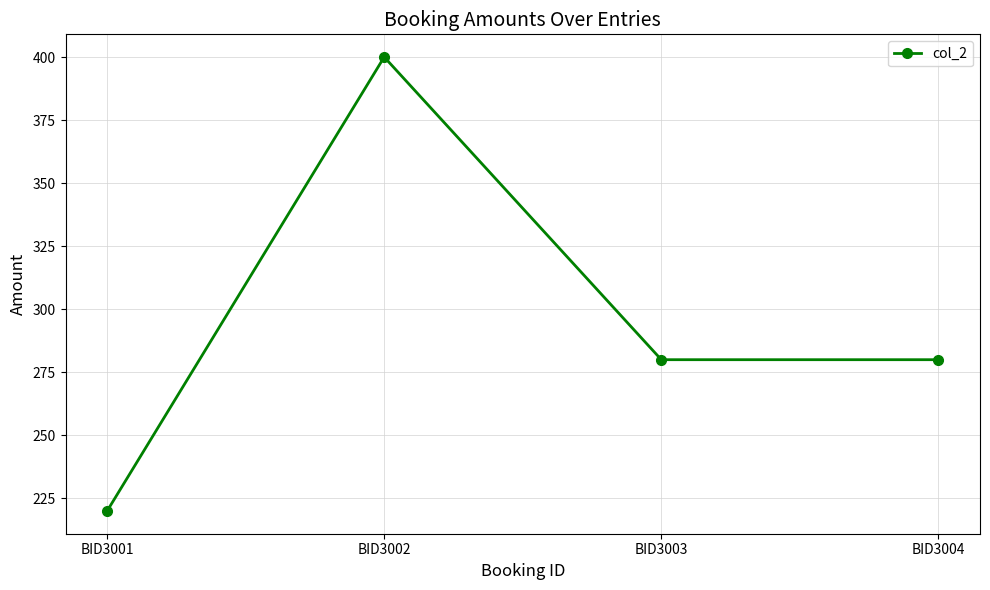

What is the ratio of the value at BID3002 to the value at BID3004?

1.4